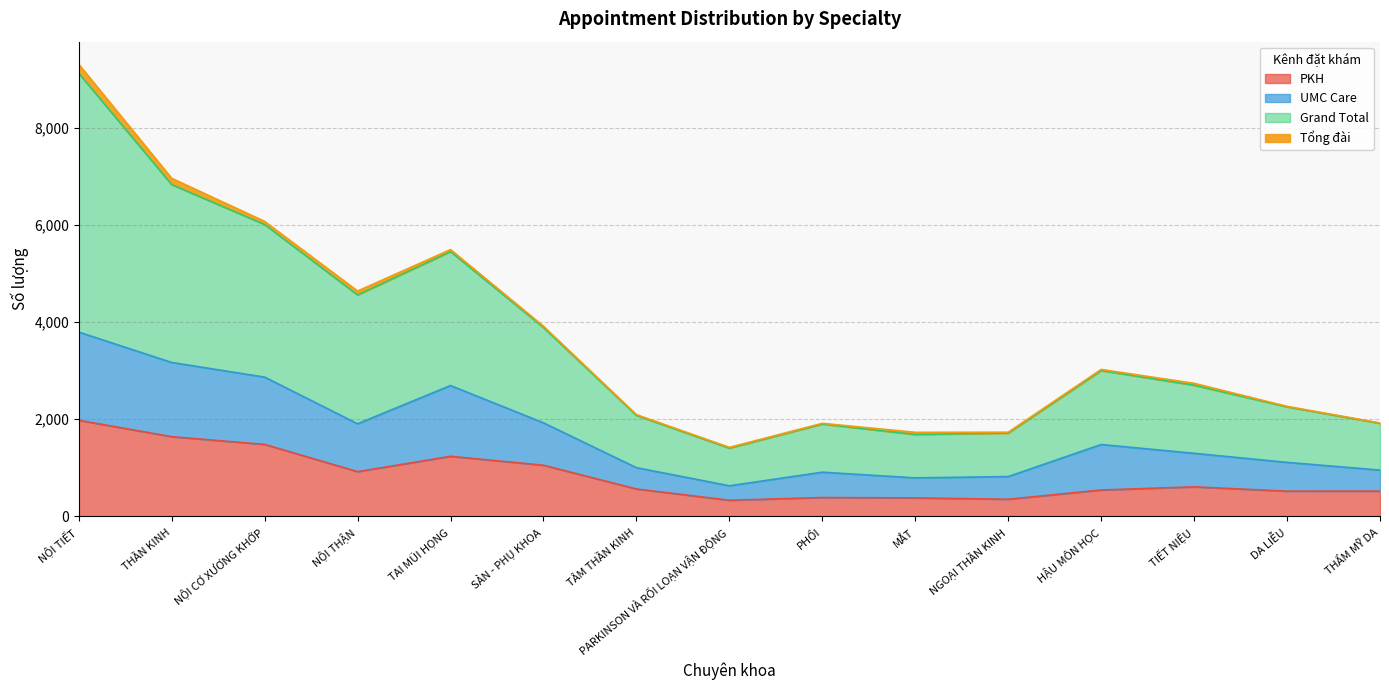

In UMC Care, how many points are higher than both neighbors (excluding endpoints)?

3